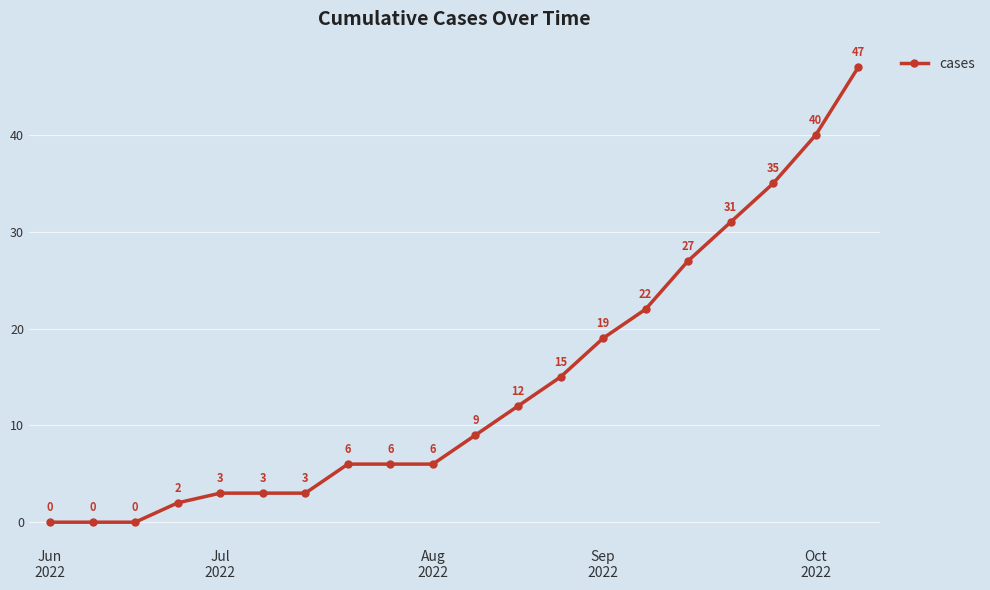

What is the average value?

14